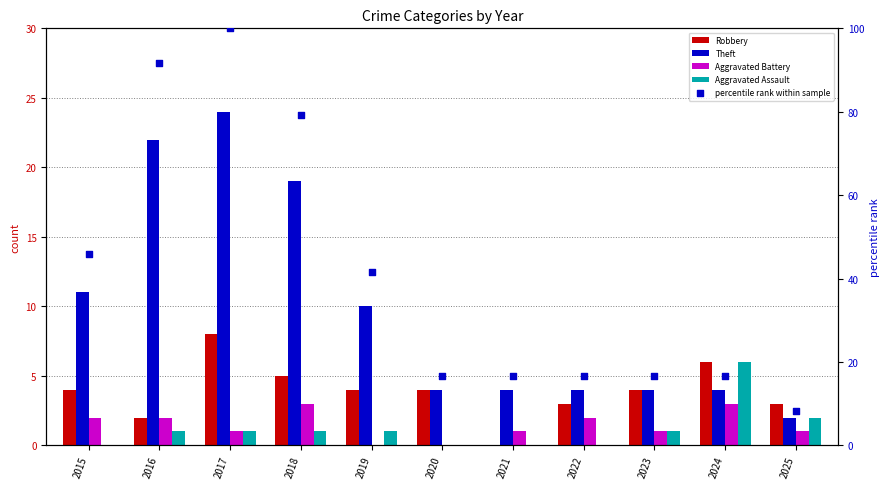

At how many categories does at least one series exceed 1?

11